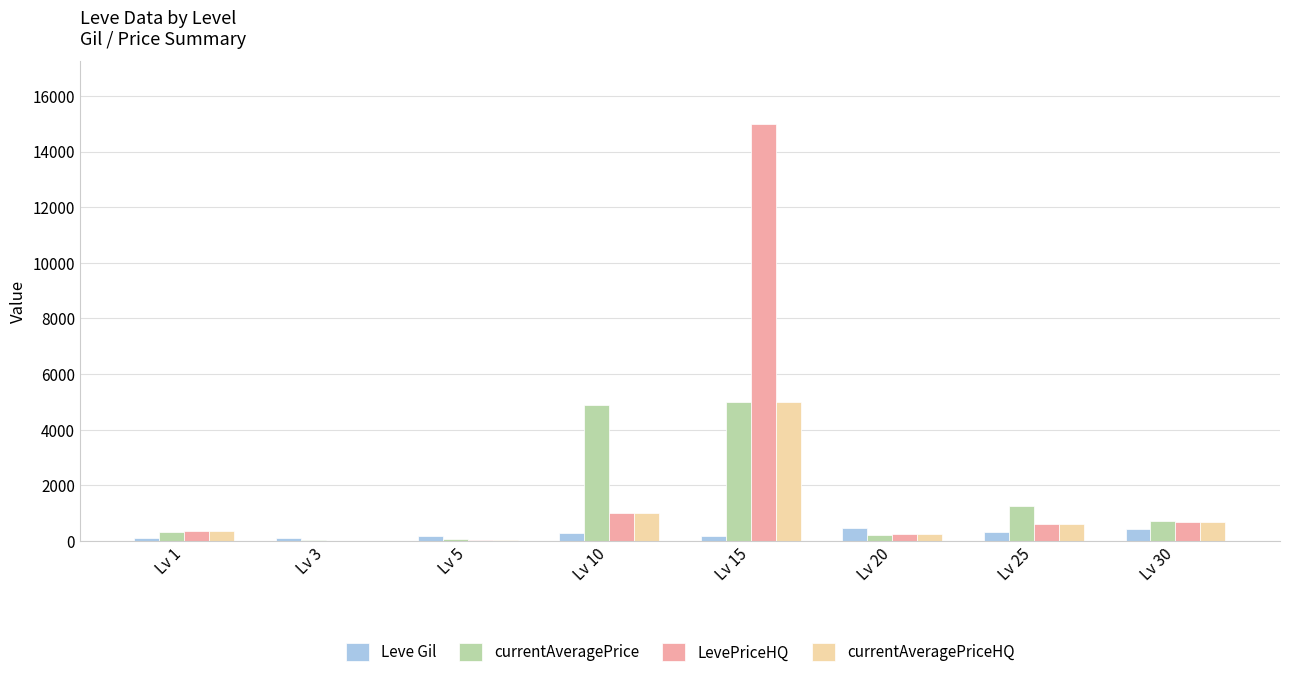

How many categories are shown in the chart?

8